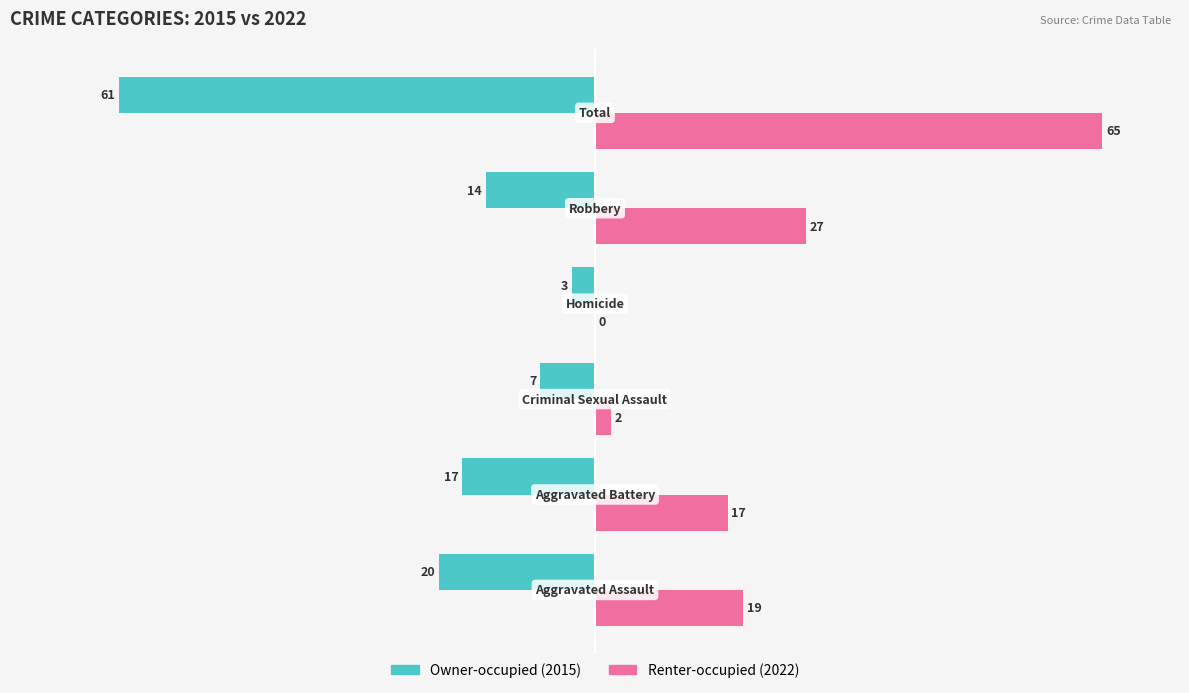

What is the maximum value for Renter-occupied (2022)?

65